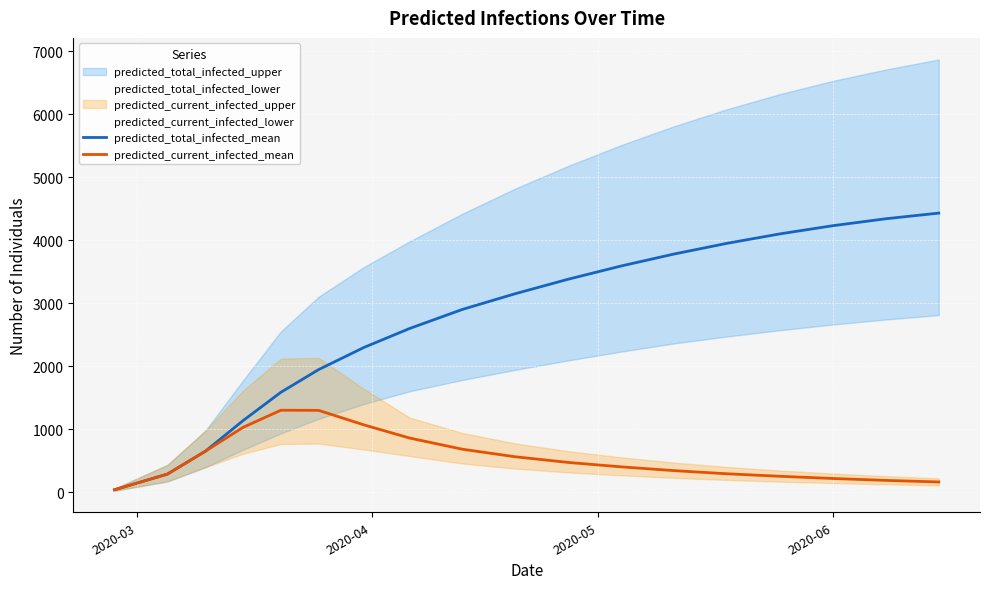

The predicted_total_infected_mean series shows 2139 at 15. True or false?

False